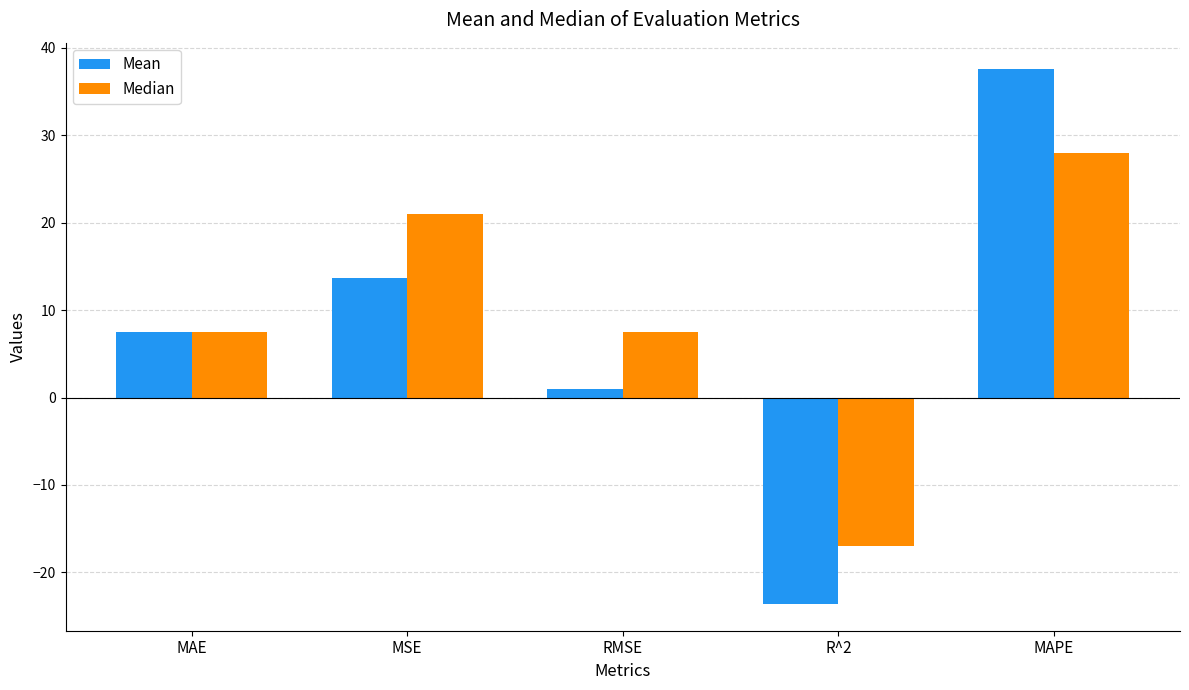

How many bars are there in total?

10